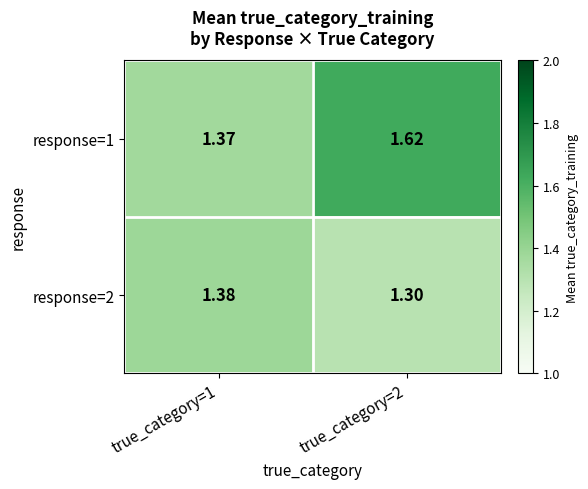

Count the number of data series in this chart.

2